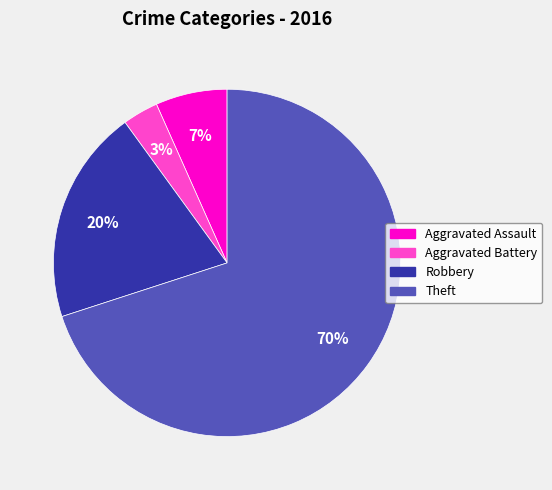

Does Theft account for over 50% of the chart?

Yes